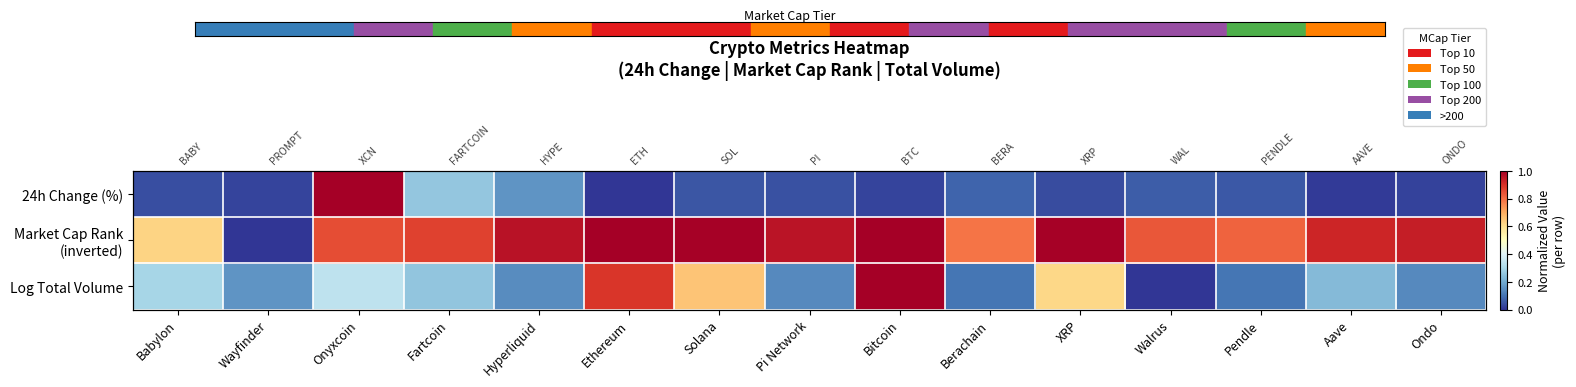

What value does the Market Cap Rank (inverted) series have at Pendle?

0.8